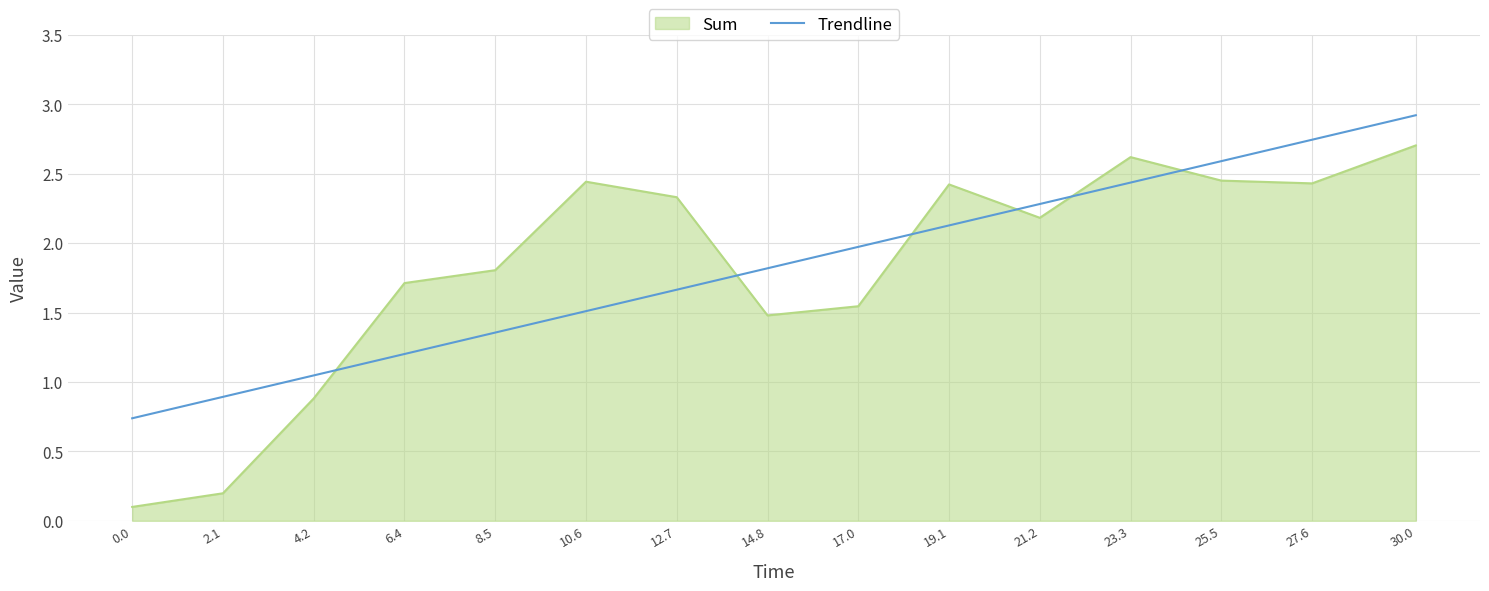

How many distinct data groups are displayed?

2